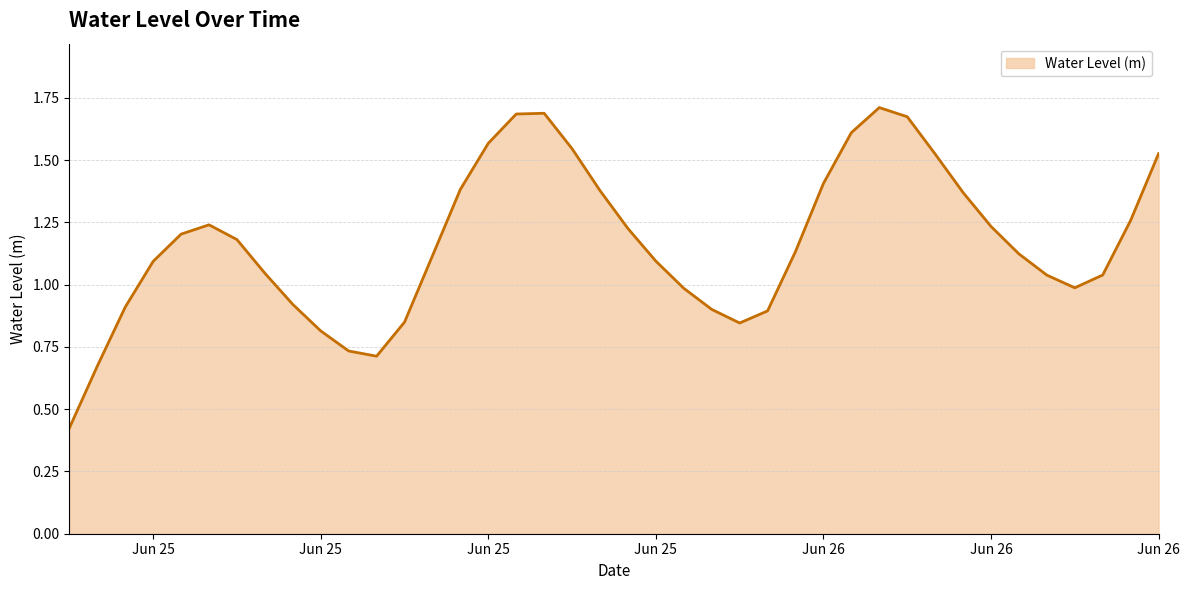

What is the sum of all values?

46.7